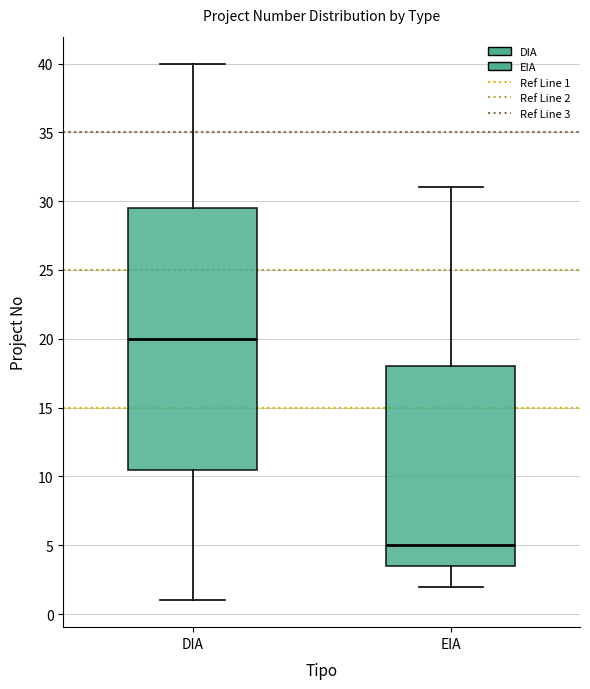

Which box's median line is the lowest?

EIA